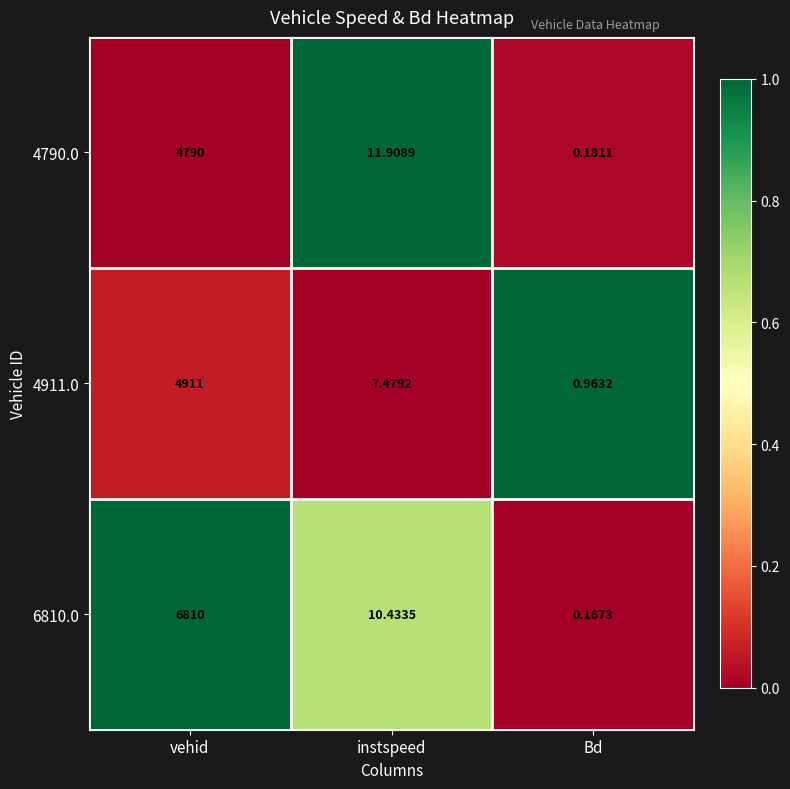

How many categories are shown in the chart?

3